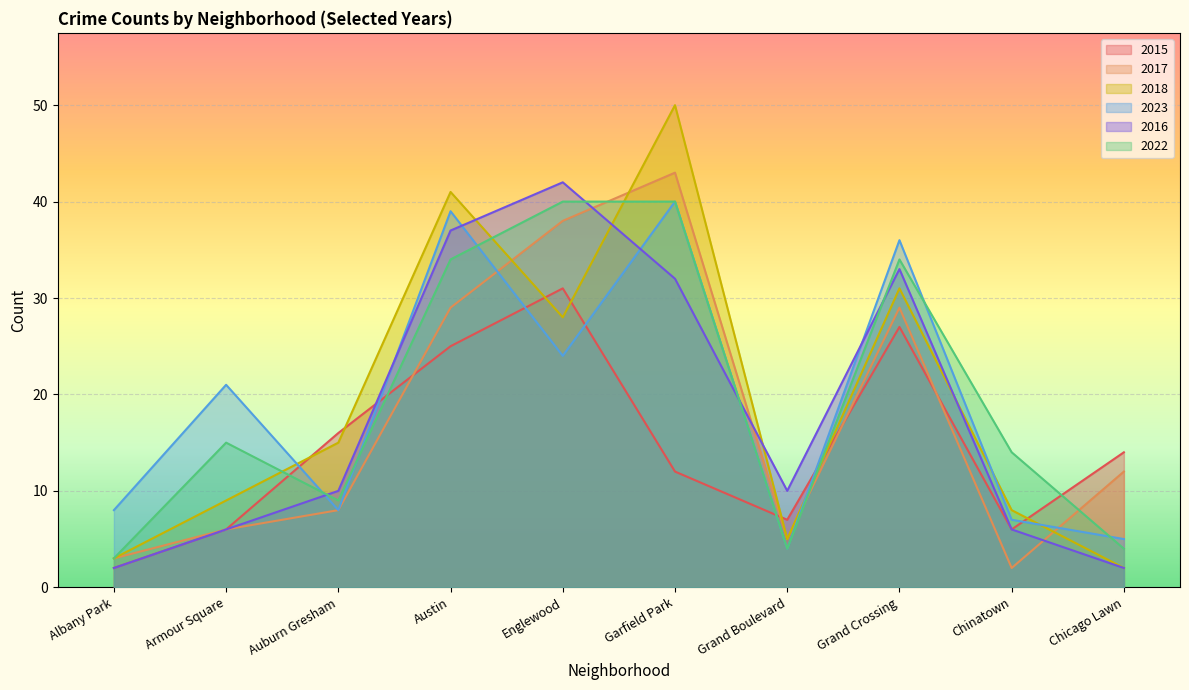

At which category does 2018 reach its first local valley?

Englewood